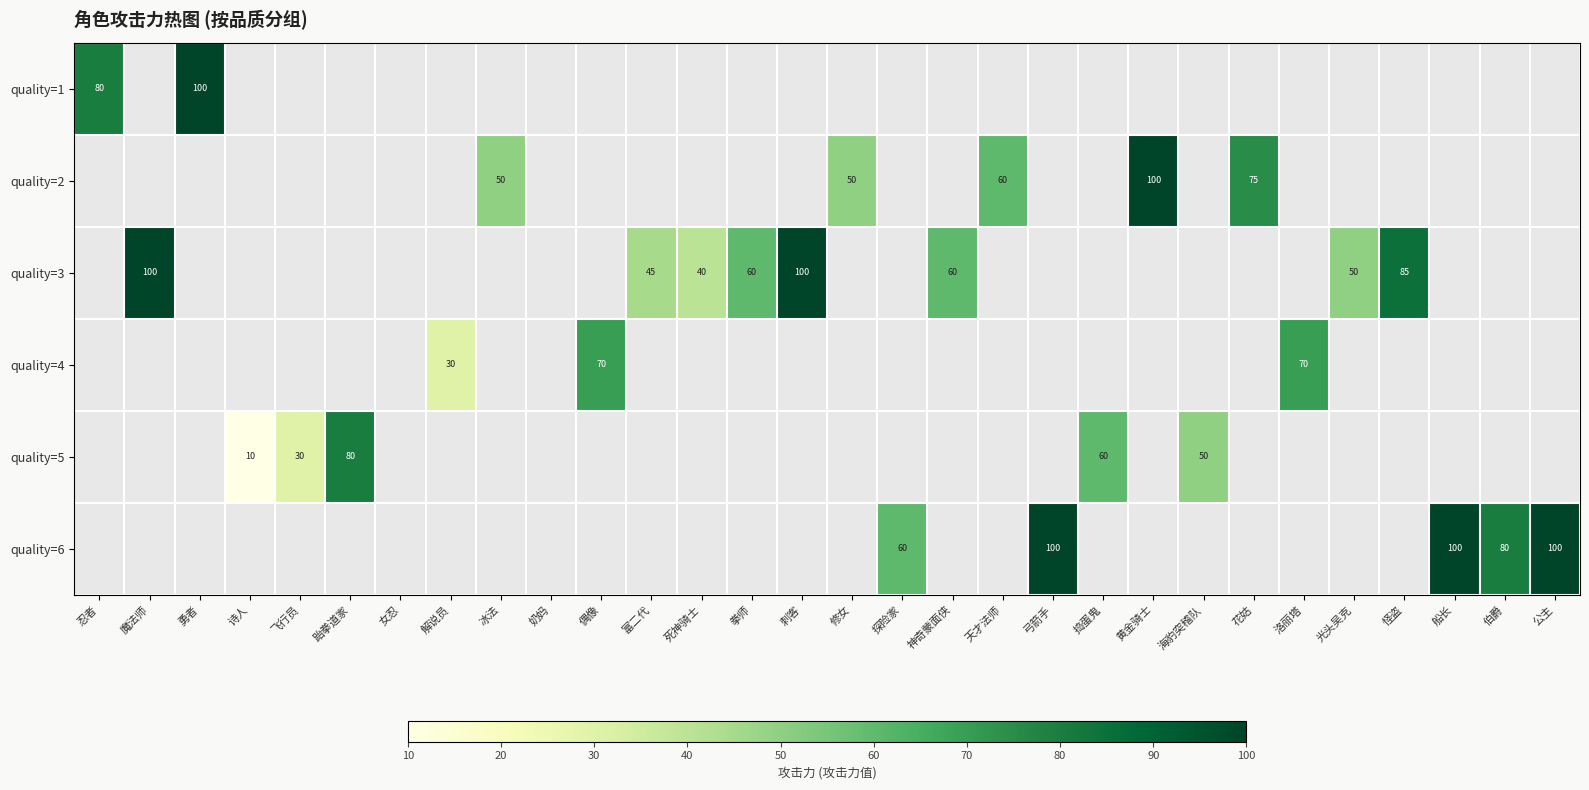

True or false: quality=3 has a value of 45 at 富二代.

True